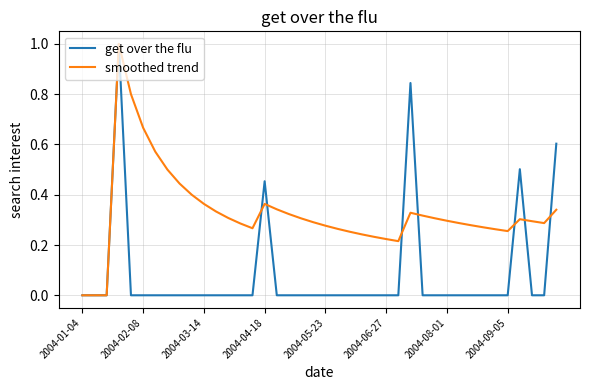

Which series has the largest total across all categories?

smoothed trend